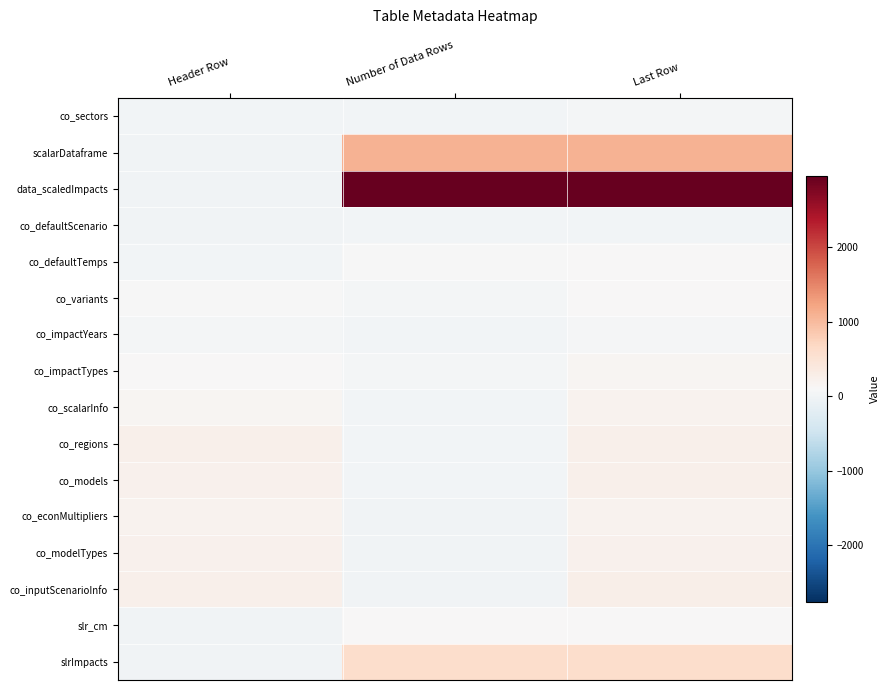

Which series has the largest total across all categories?

data_scaledImpacts